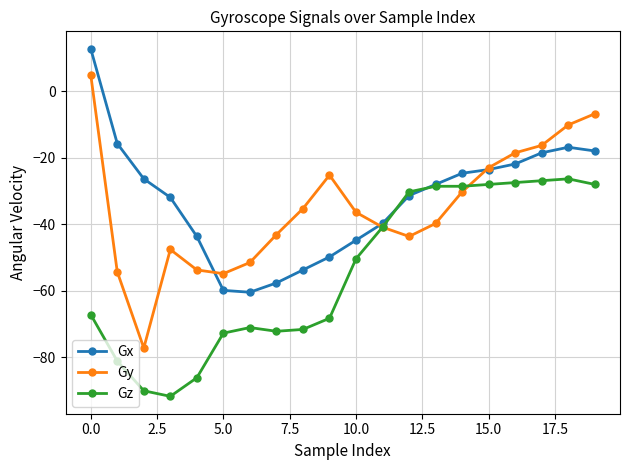

What is the minimum value shown in the chart?

-91.8